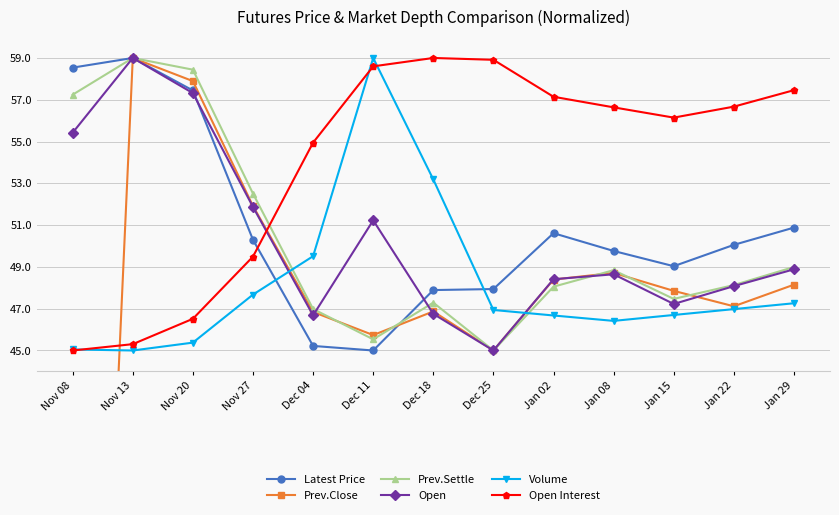

What position from the left is Dec 18?

7